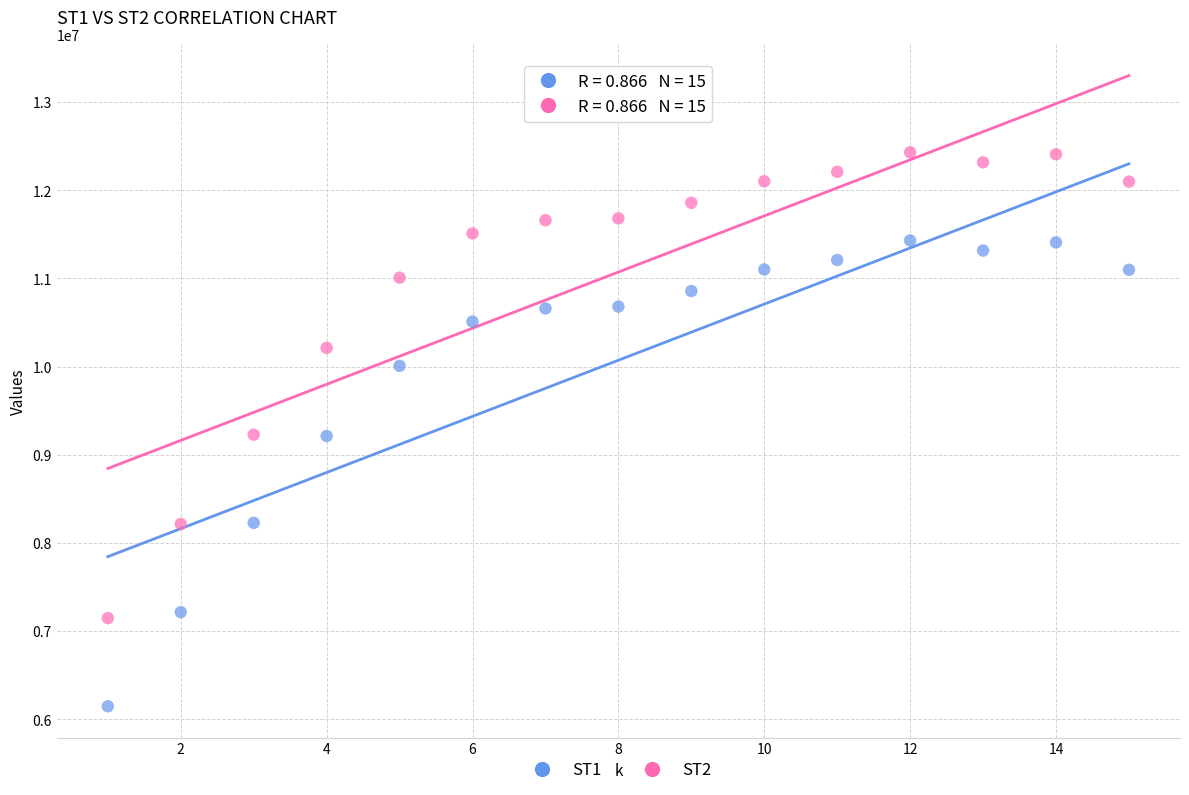

What are all the series names shown in the legend?

ST1, ST2